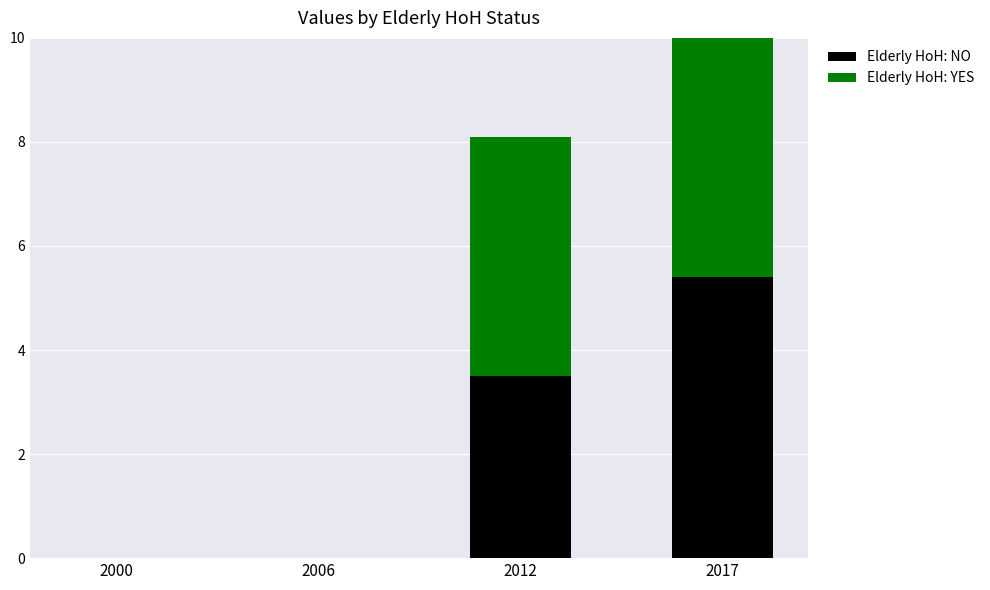

What is the spread (max minus min) of values at 2017?

2.9